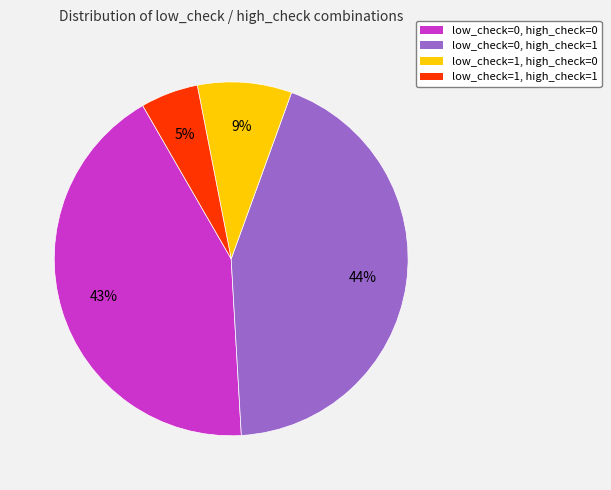

How many slices are in this pie chart?

4